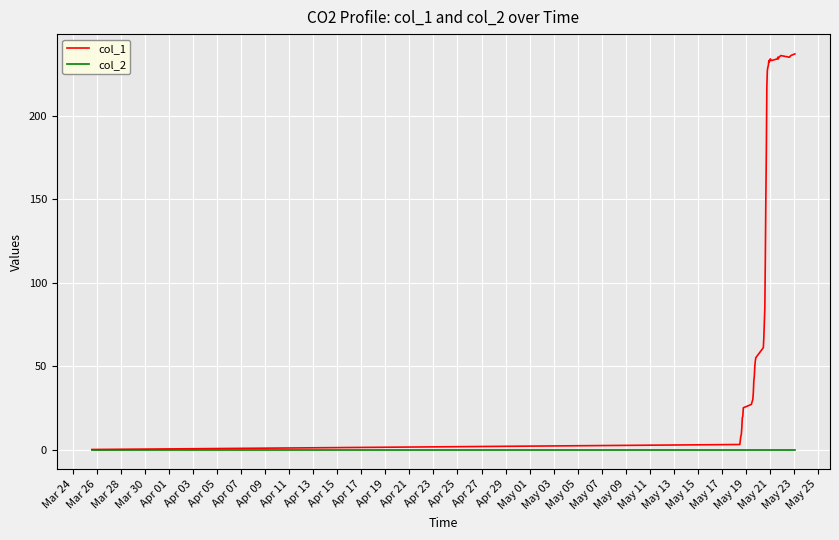

Rank the series by their average value, from highest to lowest.

col_1, col_2